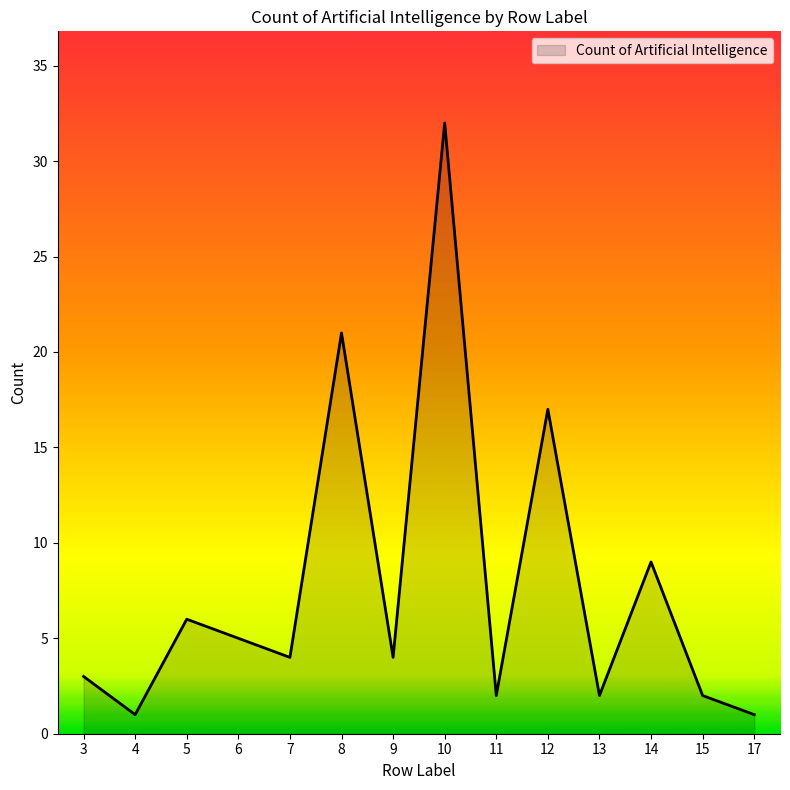

Which has a higher value, 17 or 12?

12